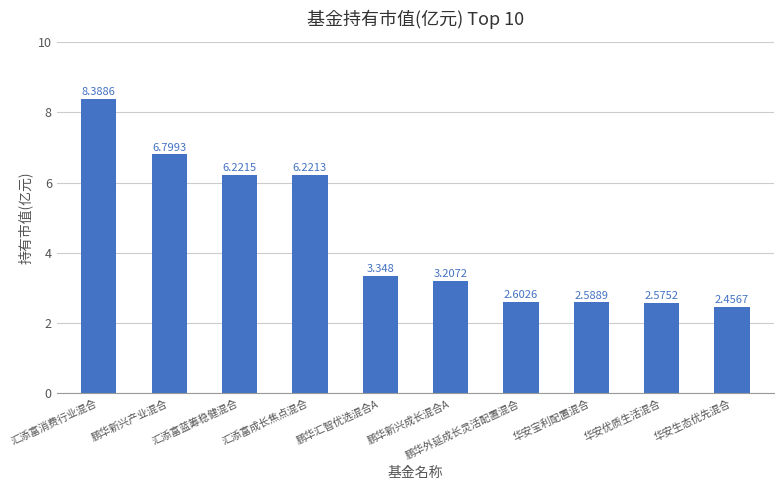

What is the sum of all values?

44.4